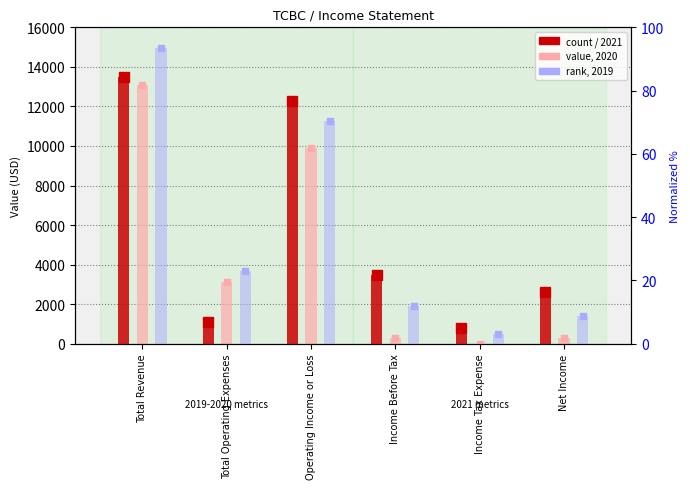

What is the maximum value shown in the chart?

13500.0